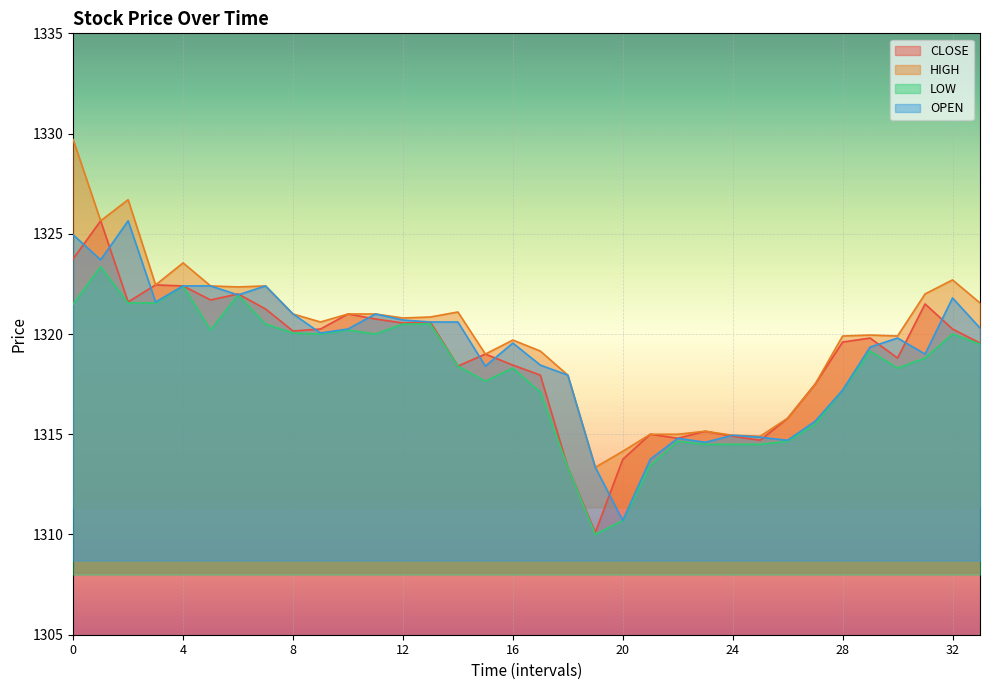

List the labels in order of OPEN value, largest first.

2, 0, 1, 4, 5, 7, 6, 32, 3, 8, 11, 12, 13, 14, 33, 10, 9, 30, 16, 29, 31, 17, 15, 18, 28, 27, 24, 25, 22, 26, 23, 21, 19, 20